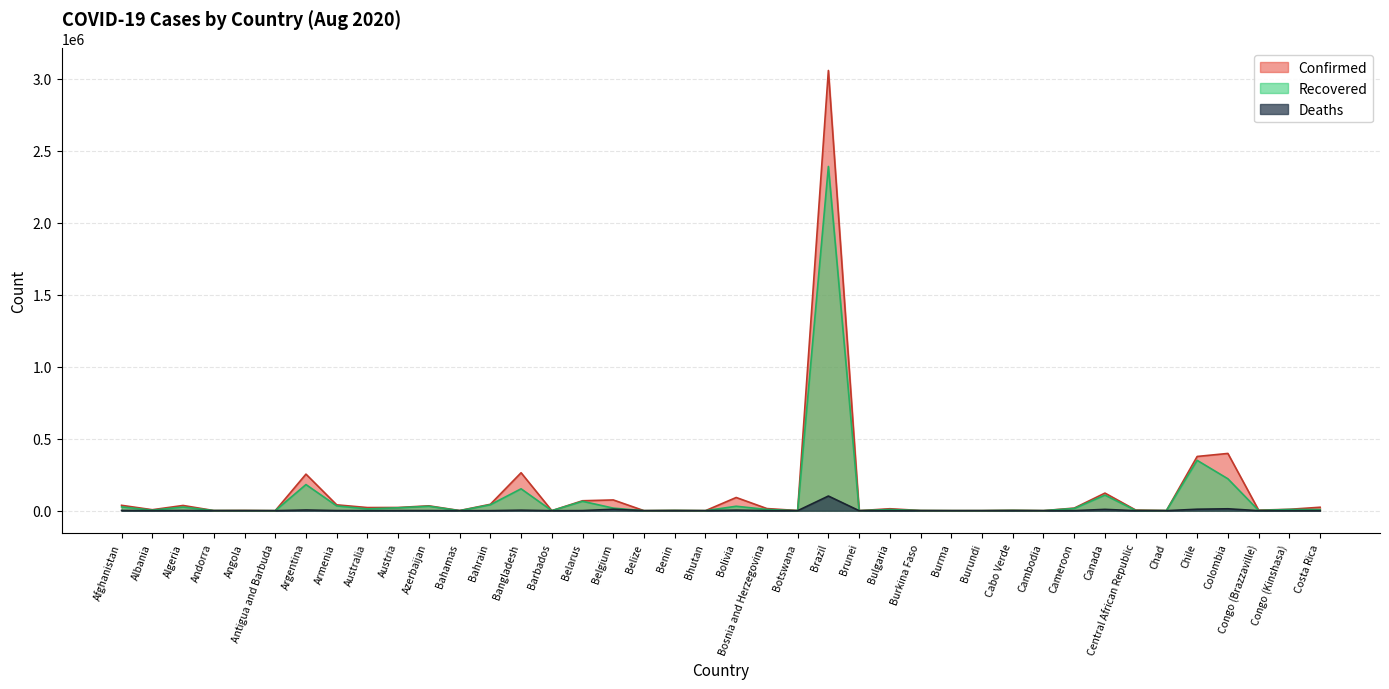

Reading left to right, extract all data points from this chart.

Confirmed: 37269	6676	36204	963	1679	92	253868	40593	21714	22245	33731	945	44397	263503	143	69005	74620	177	2001	113	91635	14708	1066	3057470	142	13512	1211	360	408	2883	266	18042	122215	4645	945	376616	397623	3664	9499	23872
Recovered: 26415	3480	25263	839	569	76	181389	33157	12392	20123	30856	113	41209	151972	112	65219	17792	32	1681	97	30823	8411	80	2390830	138	7980	990	313	315	2128	220	15320	108245	1723	843	349541	221484	1589	8375	7823
Deaths: 1344	205	1322	52	78	3	4785	803	331	723	495	15	165	3471	7	592	9879	2	38	0	3712	447	2	101752	3	459	54	6	1	32	0	395	9035	61	76	10178	13154	58	225	244